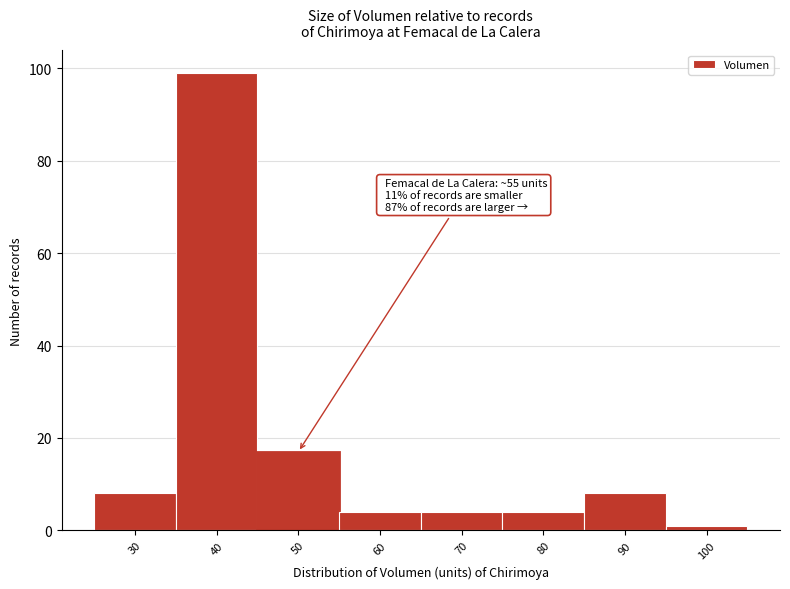

Reading right to left, extract all data points from this chart.

100=1	90=8	80=4	70=4	60=4	50=17	40=99	30=8